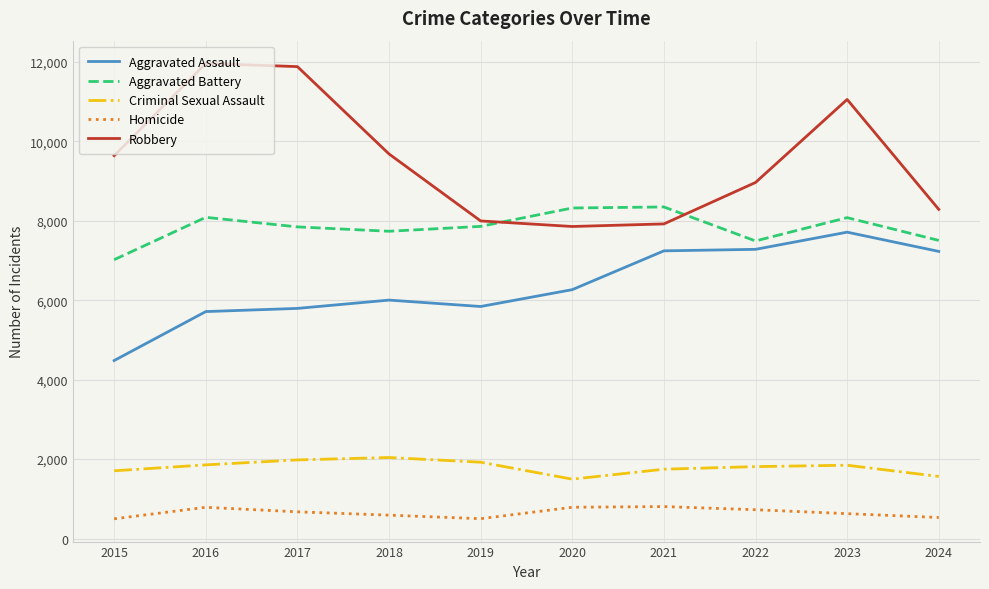

What is the difference between the maximum and minimum values in the Robbery series?

4105